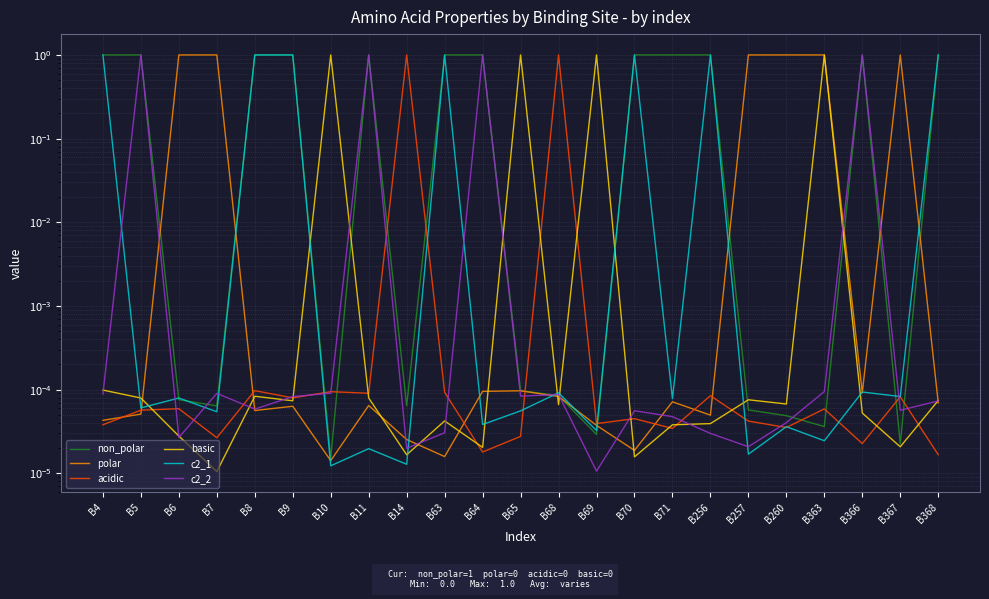

Reading left to right, transcribe all the data shown in this chart.

non_polar: B4=1.0	B5=1.0	B6=0.0	B7=0.0	B8=1.0	B9=1.0	B10=0.0	B11=1.0	B14=0.0	B63=1.0	B64=1.0	B65=0.0	B68=0.0	B69=0.0	B70=1.0	B71=1.0	B256=1.0	B257=0.0	B260=0.0	B363=0.0	B366=1.0	B367=0.0	B368=1.0
polar: B4=0.0	B5=0.0	B6=1.0	B7=1.0	B8=0.0	B9=0.0	B10=0.0	B11=0.0	B14=0.0	B63=0.0	B64=0.0	B65=0.0	B68=0.0	B69=0.0	B70=0.0	B71=0.0	B256=0.0	B257=1.0	B260=1.0	B363=1.0	B366=0.0	B367=1.0	B368=0.0
acidic: B4=0.0	B5=0.0	B6=0.0	B7=0.0	B8=0.0	B9=0.0	B10=0.0	B11=0.0	B14=1.0	B63=0.0	B64=0.0	B65=0.0	B68=1.0	B69=0.0	B70=0.0	B71=0.0	B256=0.0	B257=0.0	B260=0.0	B363=0.0	B366=0.0	B367=0.0	B368=0.0
basic: B4=0.0	B5=0.0	B6=0.0	B7=0.0	B8=0.0	B9=0.0	B10=1.0	B11=0.0	B14=0.0	B63=0.0	B64=0.0	B65=1.0	B68=0.0	B69=1.0	B70=0.0	B71=0.0	B256=0.0	B257=0.0	B260=0.0	B363=1.0	B366=0.0	B367=0.0	B368=0.0
c2_1: B4=1.0	B5=0.0	B6=0.0	B7=0.0	B8=1.0	B9=1.0	B10=0.0	B11=0.0	B14=0.0	B63=1.0	B64=0.0	B65=0.0	B68=0.0	B69=0.0	B70=1.0	B71=0.0	B256=1.0	B257=0.0	B260=0.0	B363=0.0	B366=0.0	B367=0.0	B368=1.0
c2_2: B4=0.0	B5=1.0	B6=0.0	B7=0.0	B8=0.0	B9=0.0	B10=0.0	B11=1.0	B14=0.0	B63=0.0	B64=1.0	B65=0.0	B68=0.0	B69=0.0	B70=0.0	B71=0.0	B256=0.0	B257=0.0	B260=0.0	B363=0.0	B366=1.0	B367=0.0	B368=0.0